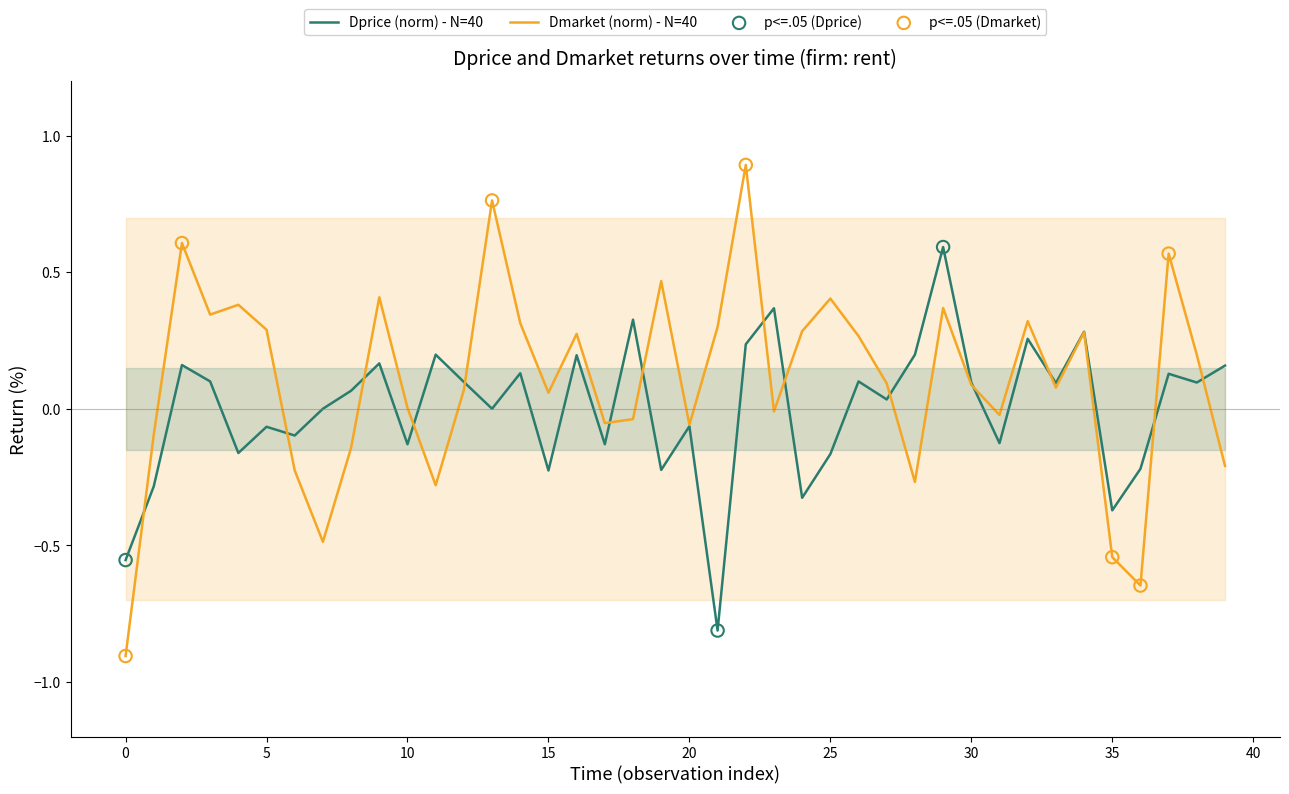

Which series has the widest spread of Y values?

Dmarket